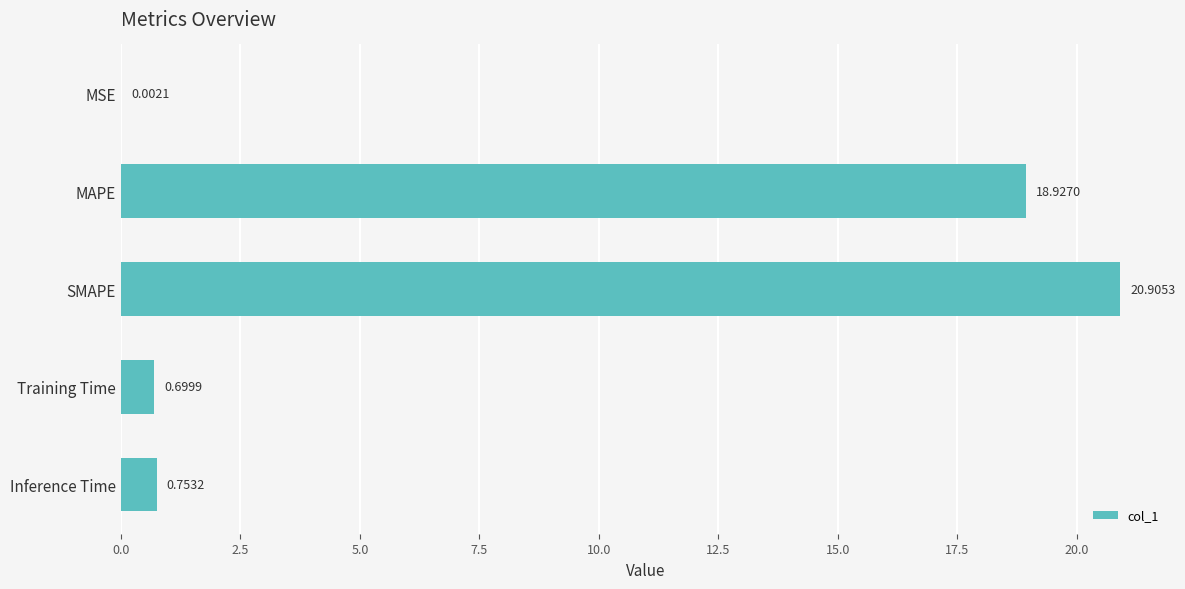

What is the sum of all values?

41.3